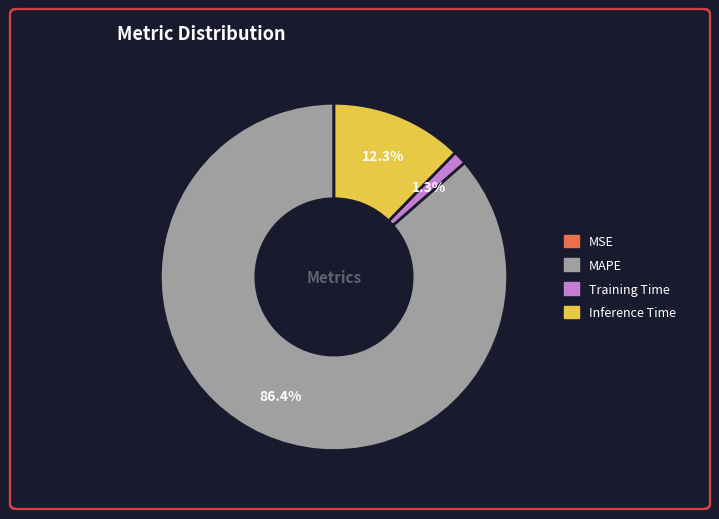

Which category has the biggest portion of the pie?

MAPE